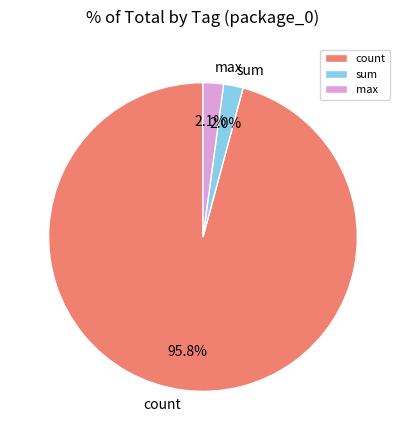

Is count the majority of the pie?

Yes